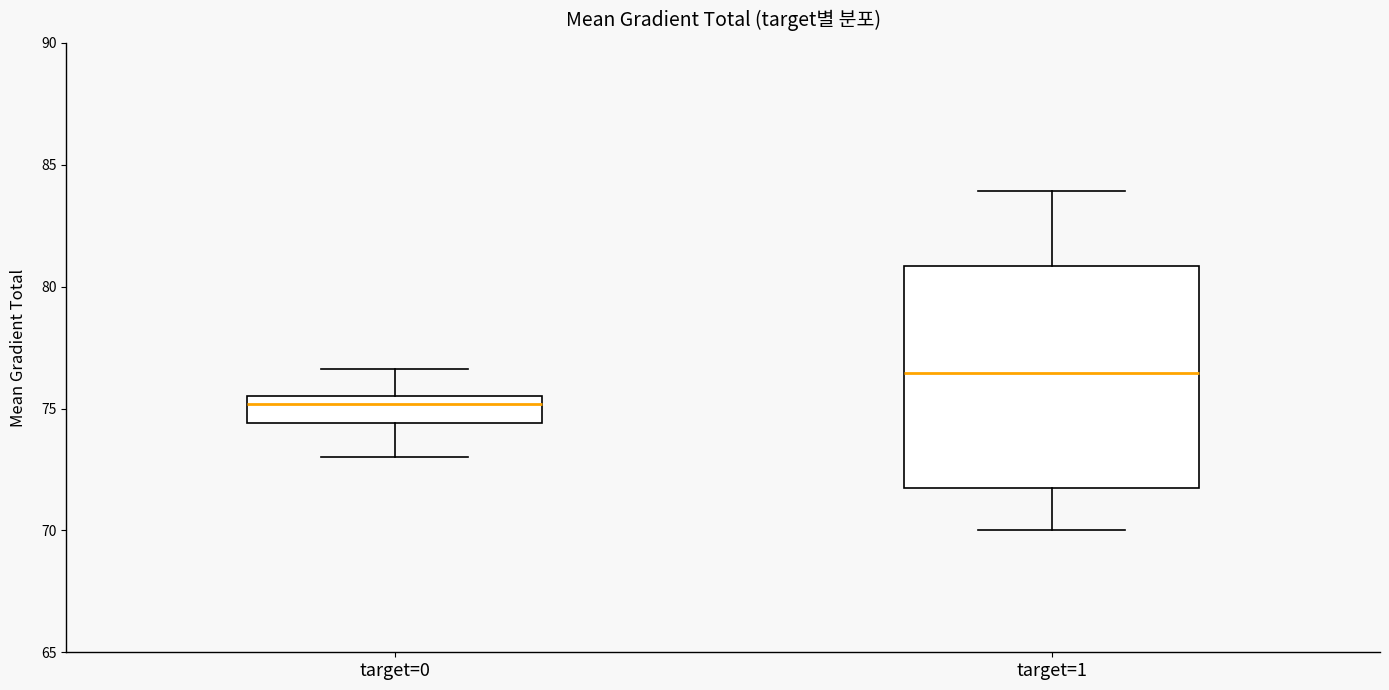

Reading left to right, transcribe this box plot: for each box, give where its median line is, the range the box spans, and where its two whiskers end, as read against the y-axis. The values are not printed on the chart, so give them approximately, as read against the axis.

target=0: median 75.0, box 74.5 to 75.5, whiskers 73.0 to 76.5
target=1: median 76.5, box 71.5 to 81.0, whiskers 70.0 to 84.0